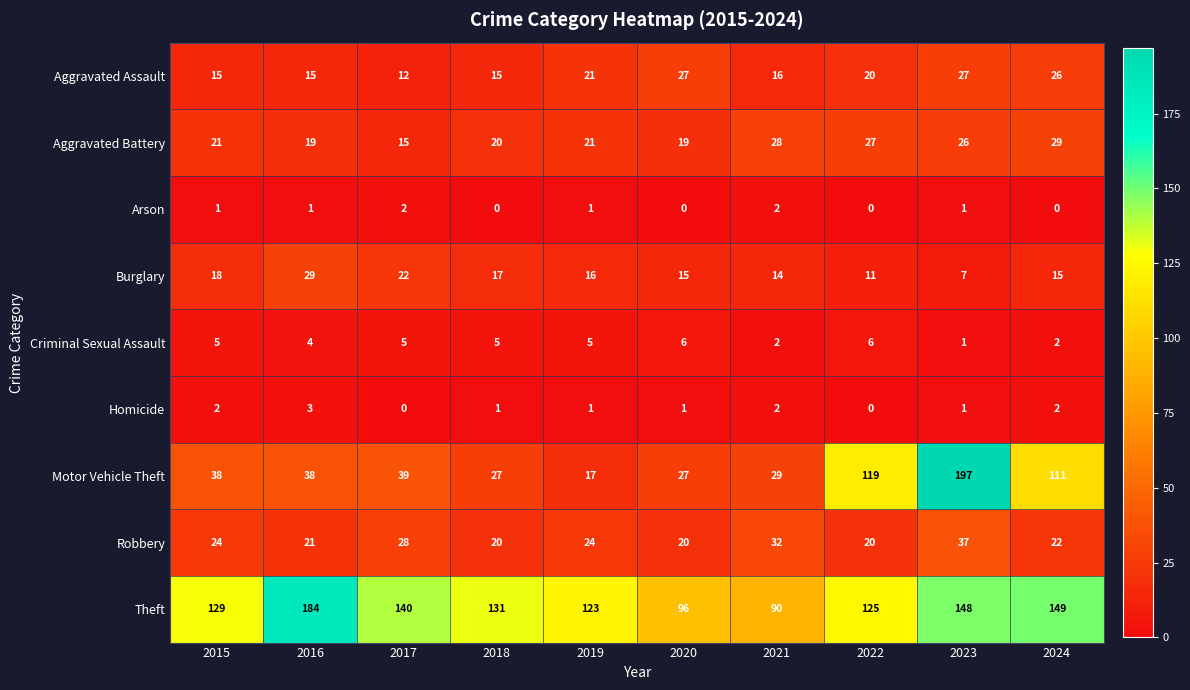

What is the sum of all Robbery values?

248